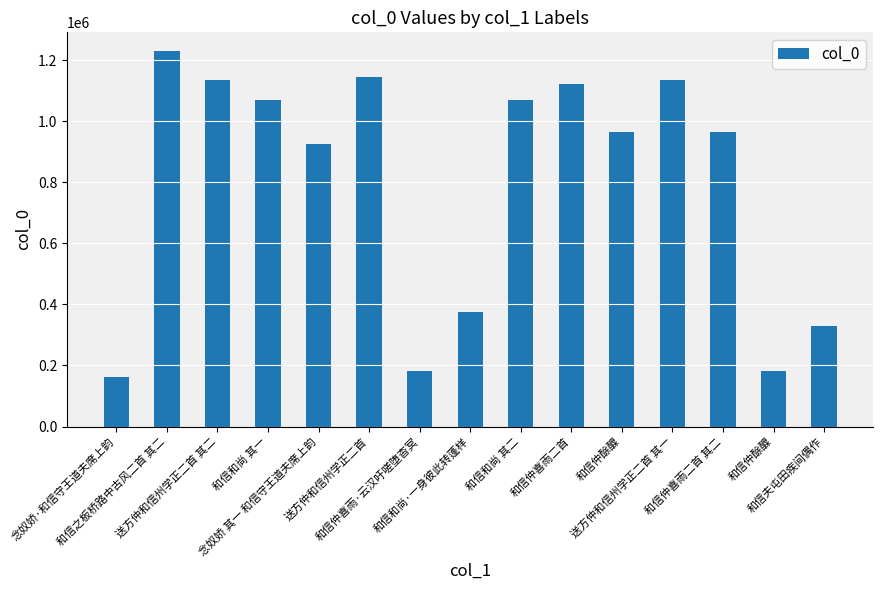

How many data points does each series have?

15